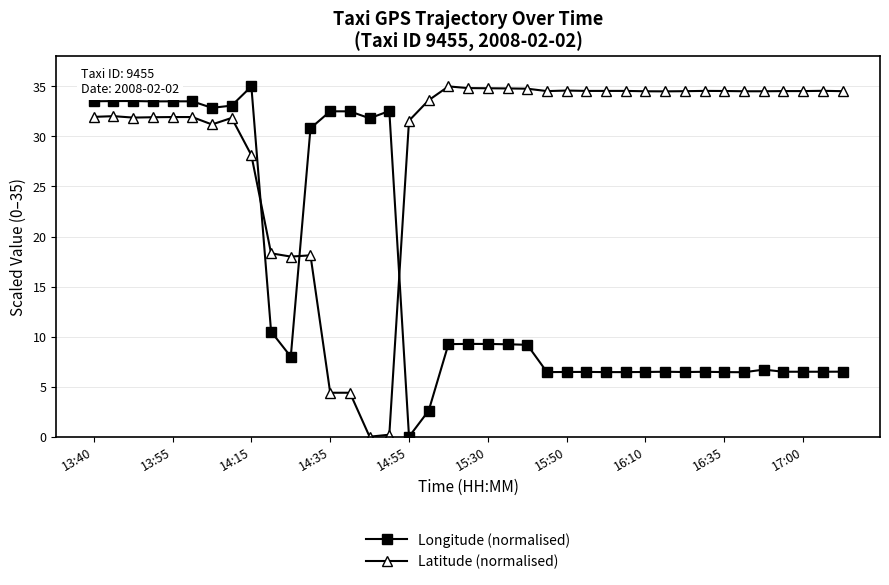

Rank the series by their average value, from lowest to highest.

Longitude (normalised), Latitude (normalised)